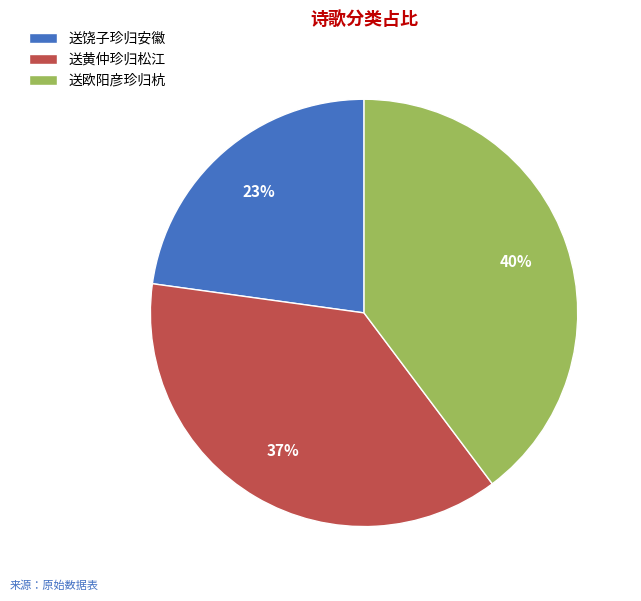

To the nearest percent, what percentage of the pie is 送黄仲珍归松江?

37%